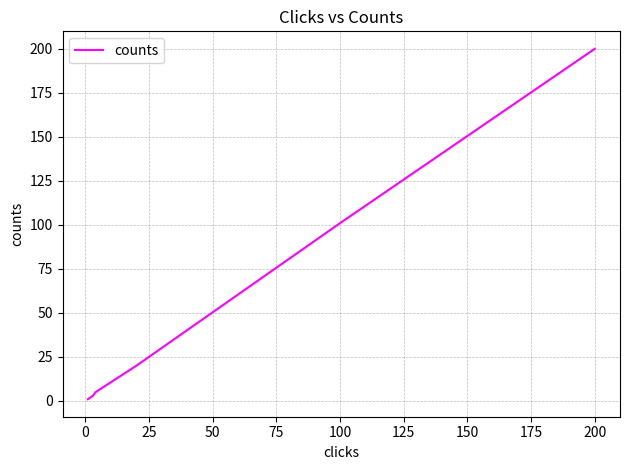

Reading left to right, extract all data points from this chart.

1	2	3	5	20	101	200